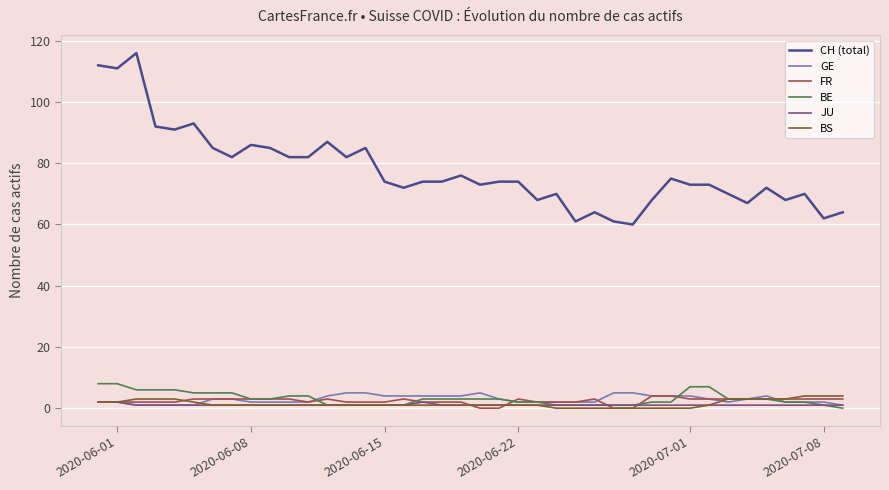

Which series has the largest range (max minus min)?

CH (total)